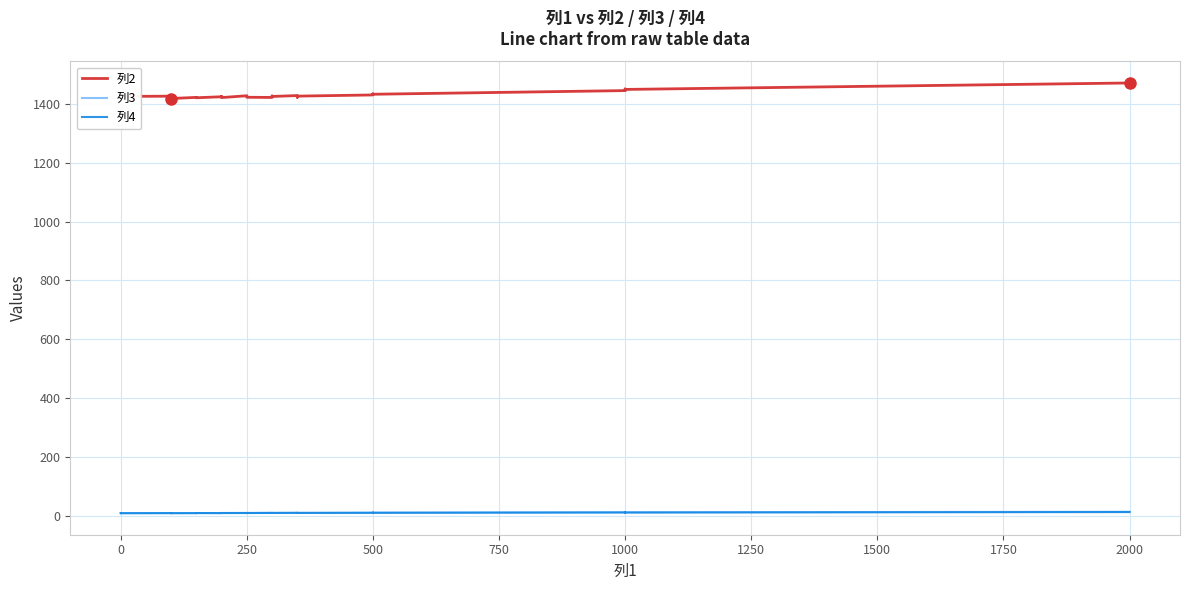

True or false: 列3 and 列2 cross at least once.

False